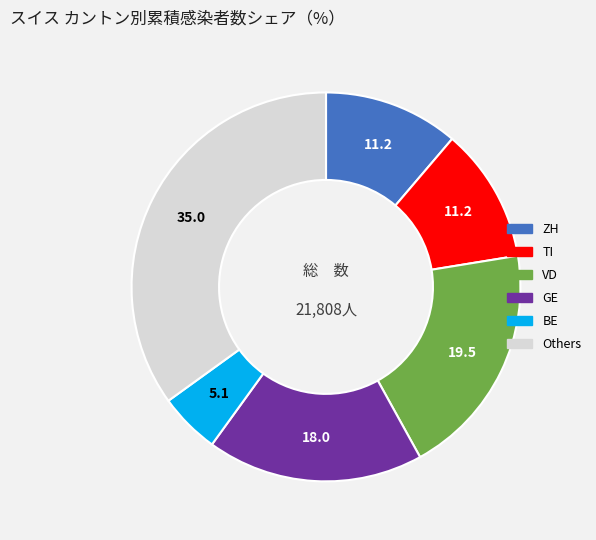

Approximately how many times larger is the value at TI compared to GE?

0.6